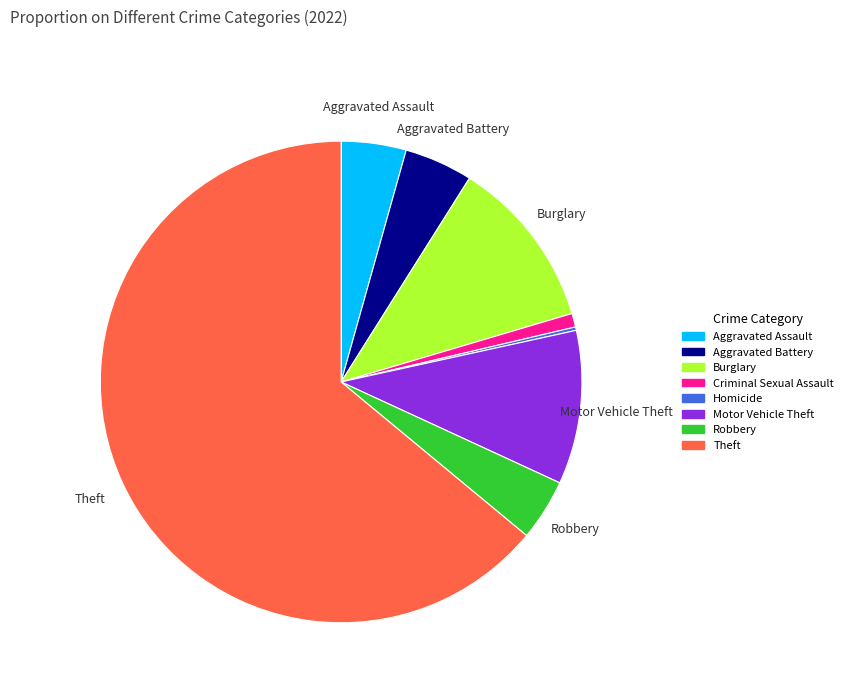

Does any single category account for the majority?

Yes